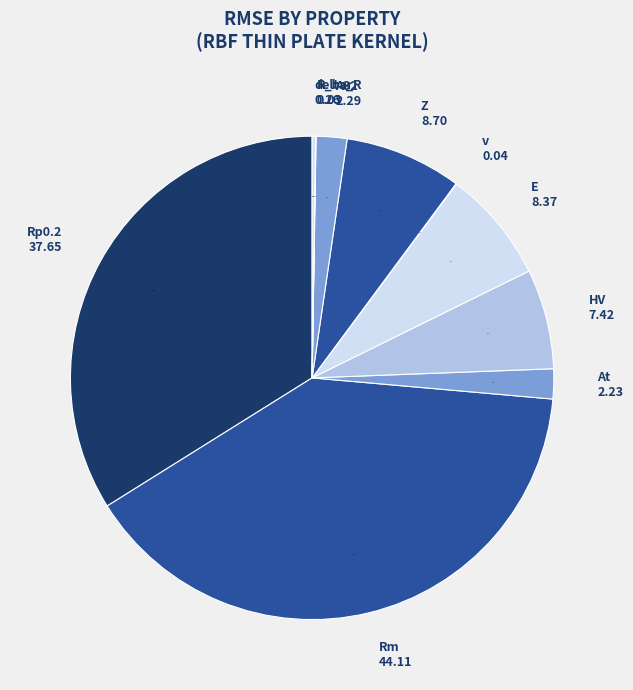

Is it true that E is 18% of the pie?

False